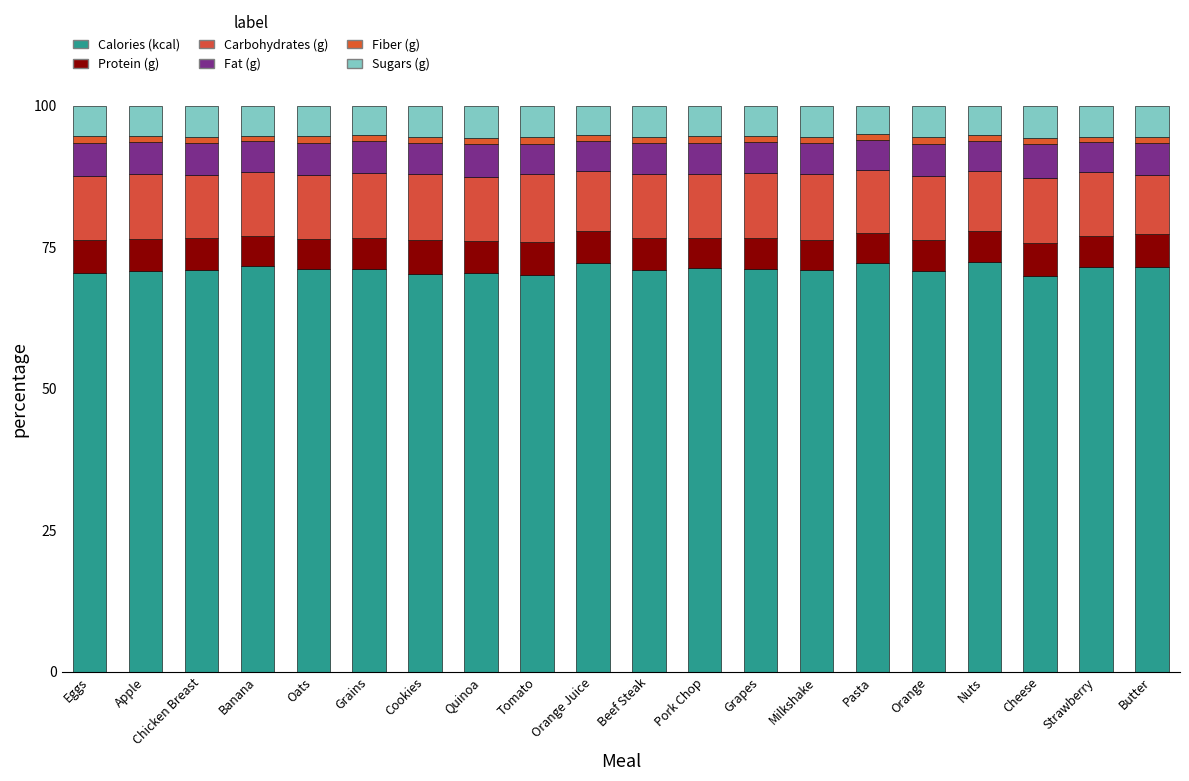

How many series are shown in this chart?

6